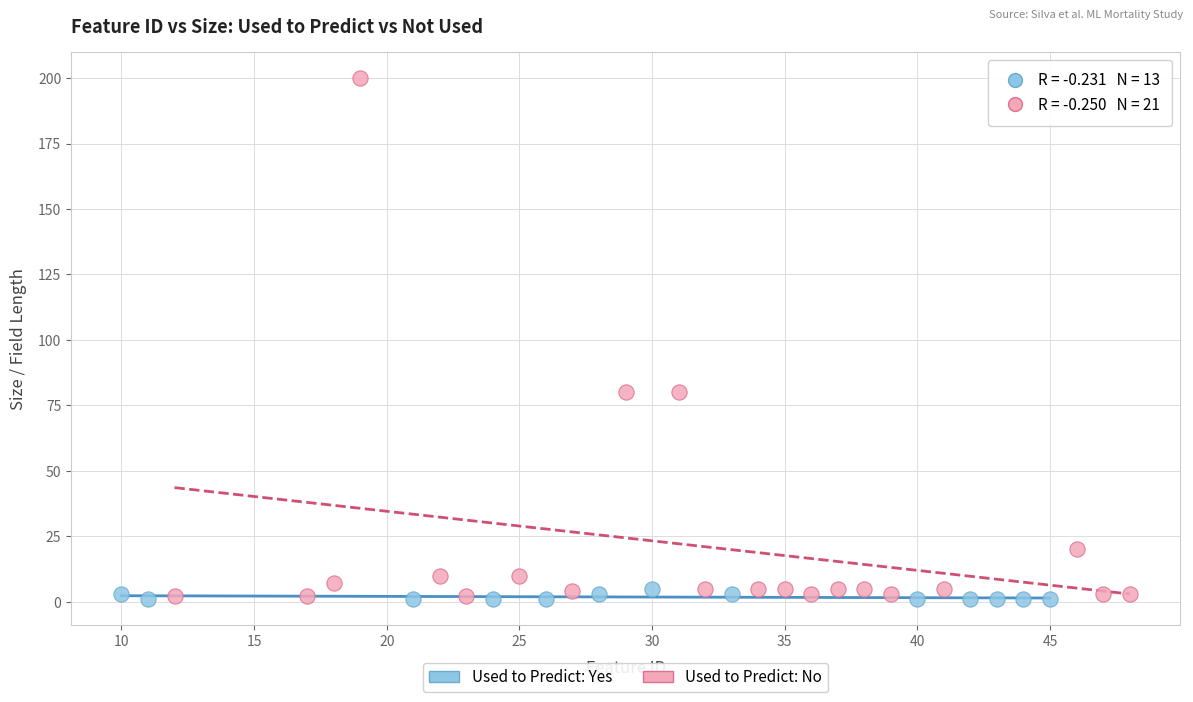

Which series has the largest Y range (max minus min)?

Used to Predict: No